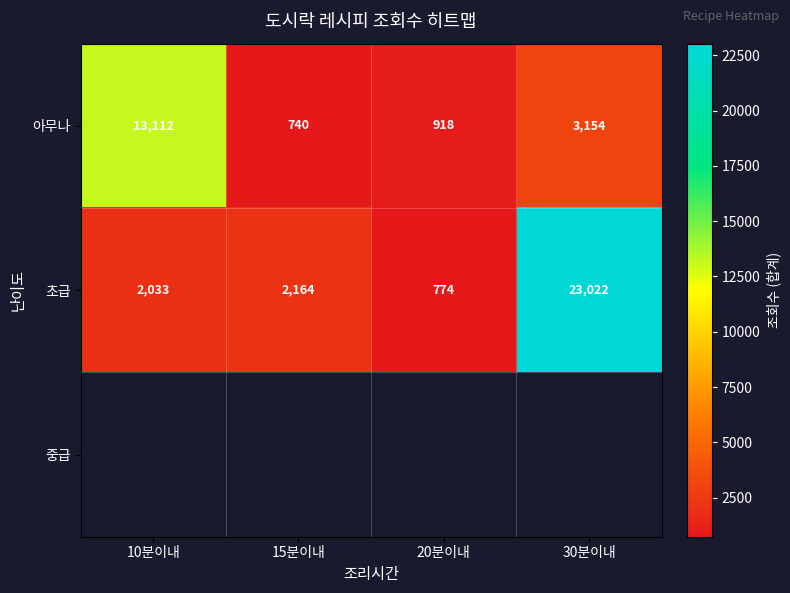

List the labels in order of 초급 value, smallest first.

20분이내, 10분이내, 15분이내, 30분이내